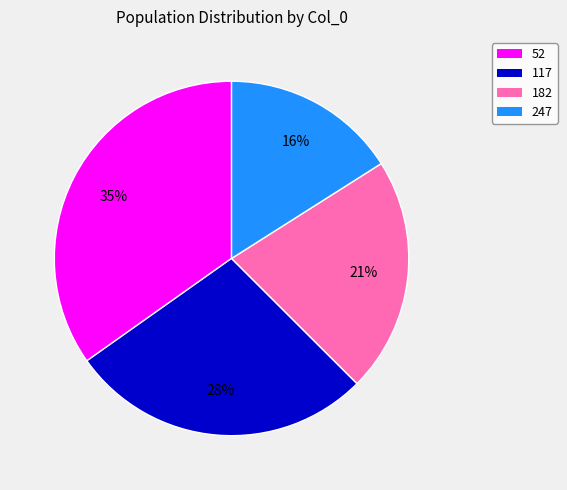

Is there any slice that represents more than half of the pie?

No